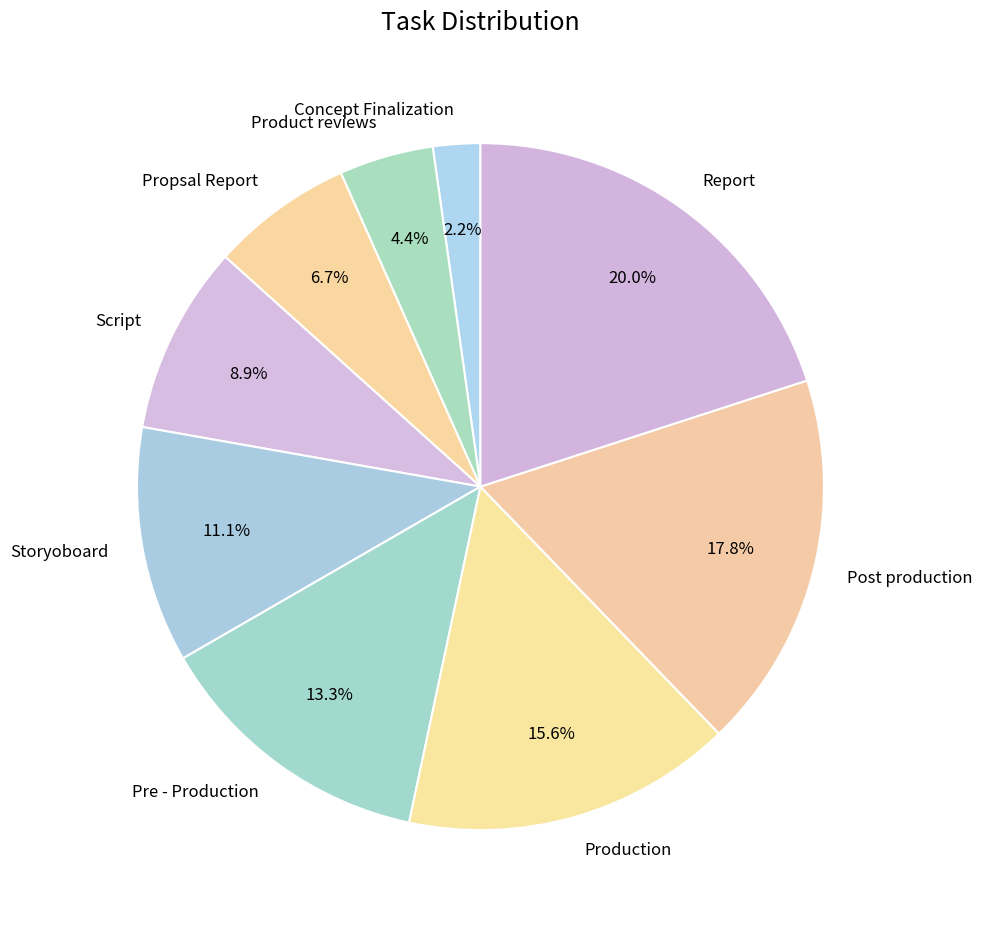

Does any single category account for the majority?

No